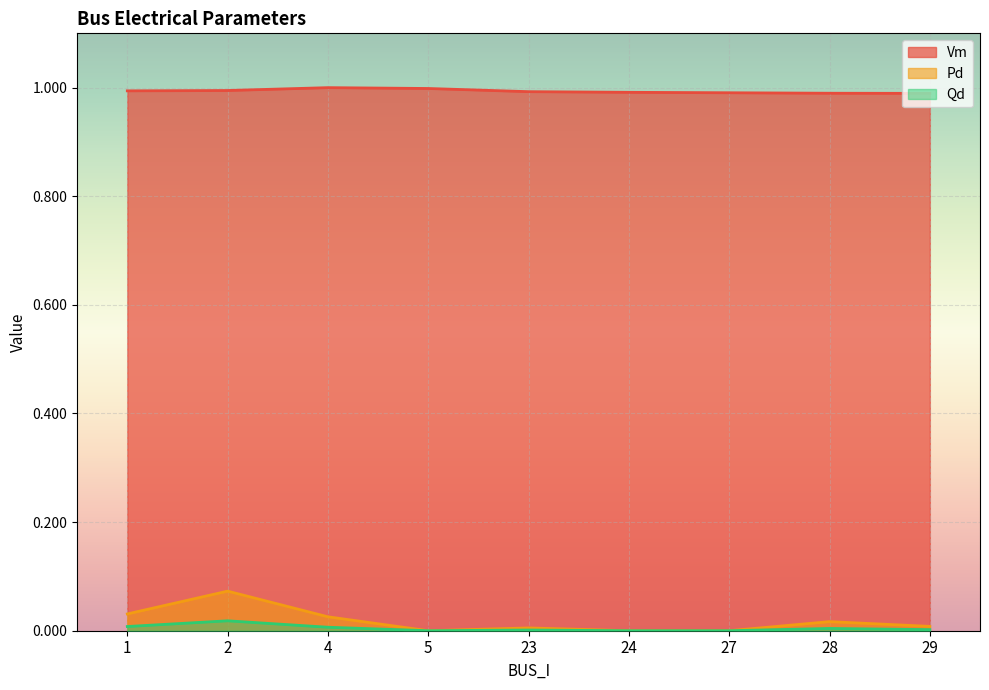

Rank the series by their maximum value, from highest to lowest.

Vm, Pd, Qd